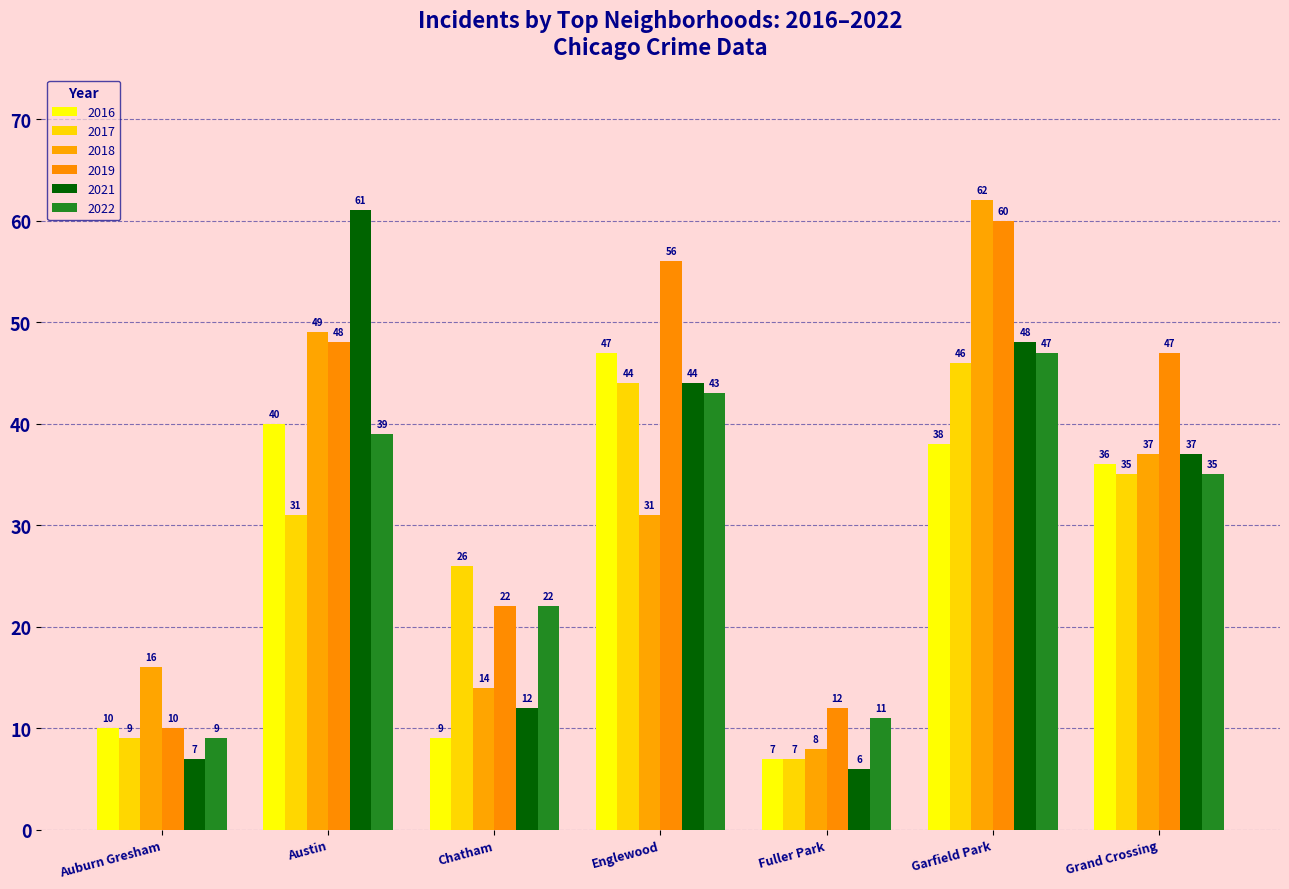

Which category has the lowest value across all series?

Fuller Park